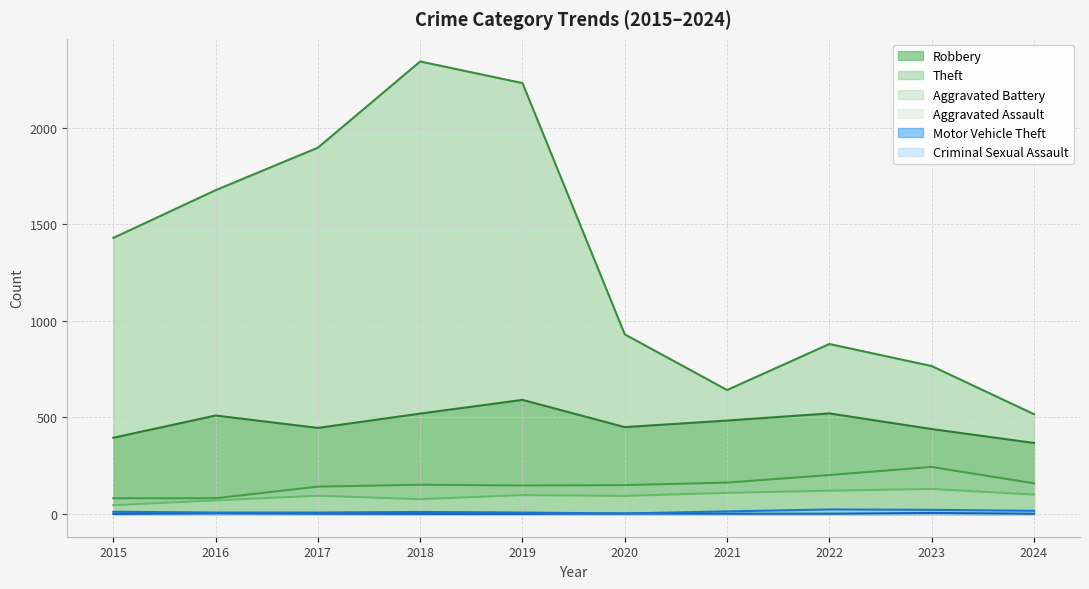

How many lines are shown in the chart?

6